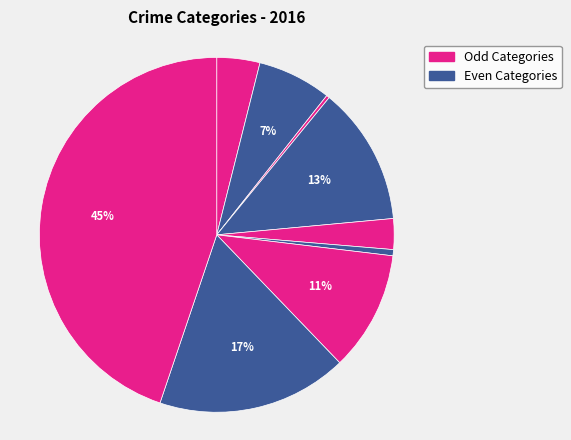

How many slices are in this pie chart?

9